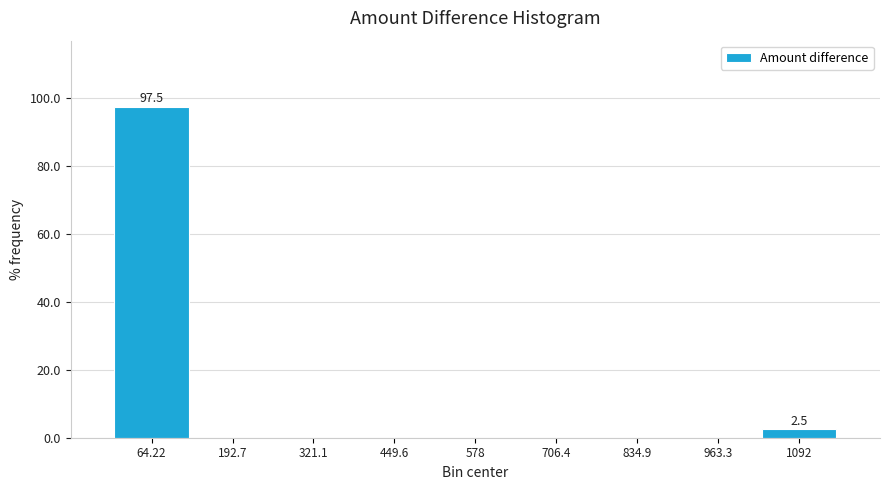

Which range on the x-axis has the tallest bar?

0 to 120